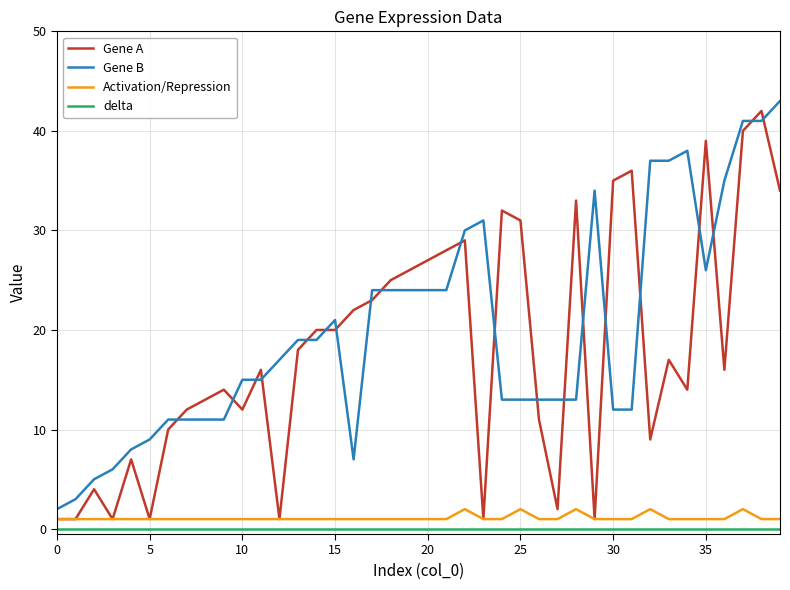

What is the maximum value shown in the chart?

43